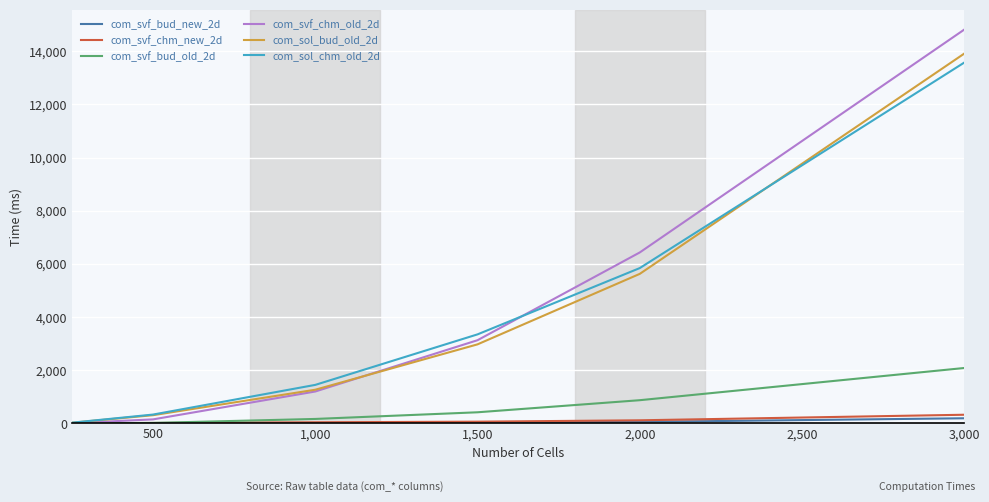

What is the highest value of the com_sol_bud_old_2d series?

13910.5